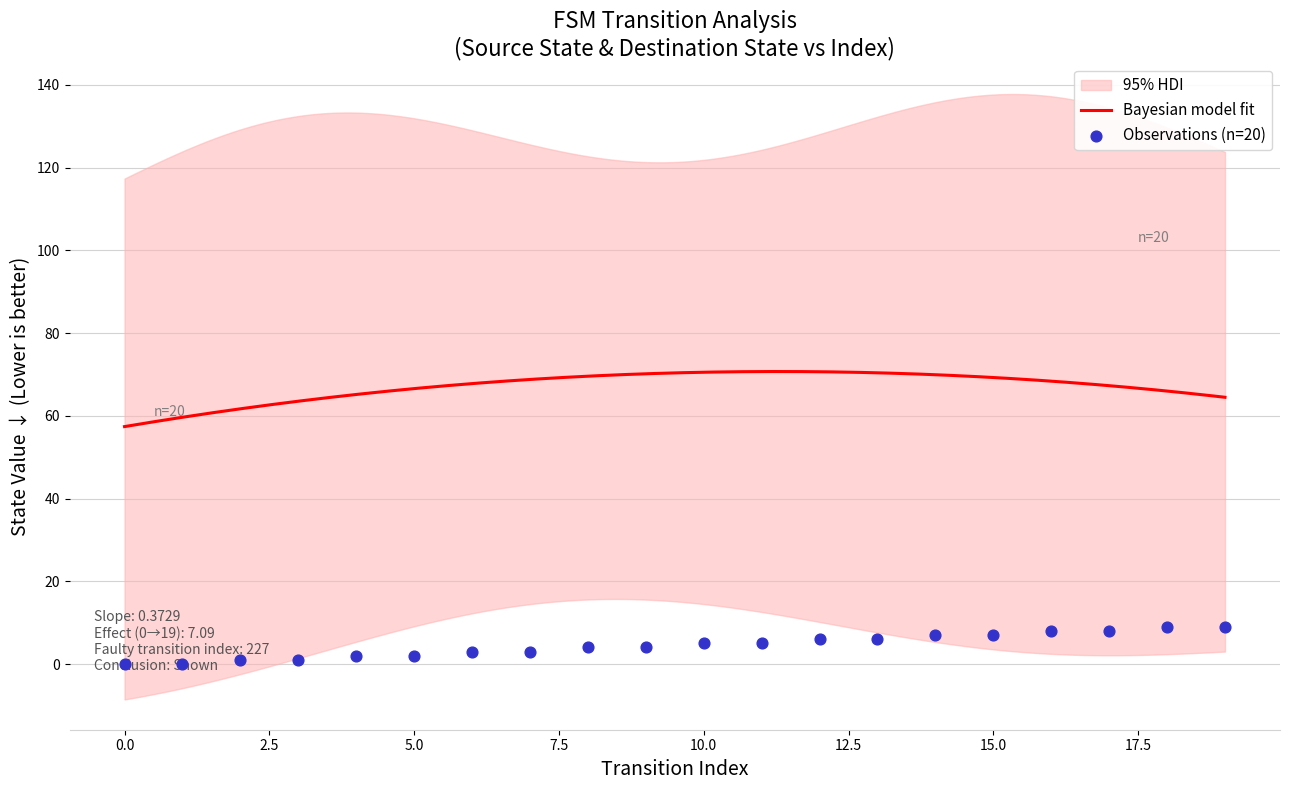

What is the ratio of the value at 17 to the value at 4?

4.0